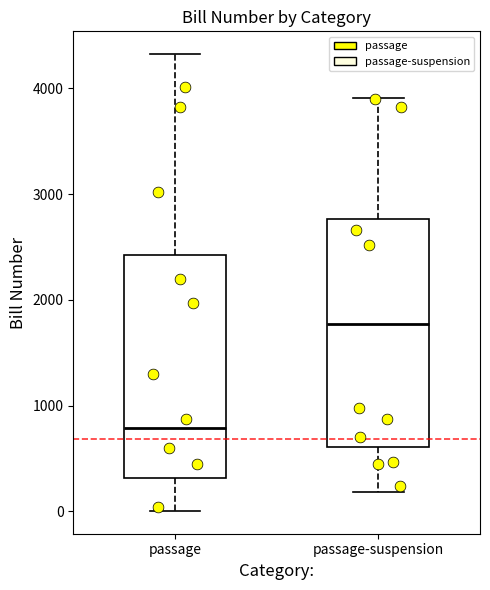

Reading left to right, read every box against the y-axis: the position of its median line, the range the box covers, and the ends of its whiskers. The values are not printed on the chart, so give them approximately, as read against the axis.

passage: median 800, box 300 to 2400, whiskers 0 to 4300
passage-suspension: median 1800, box 600 to 2800, whiskers 200 to 3900